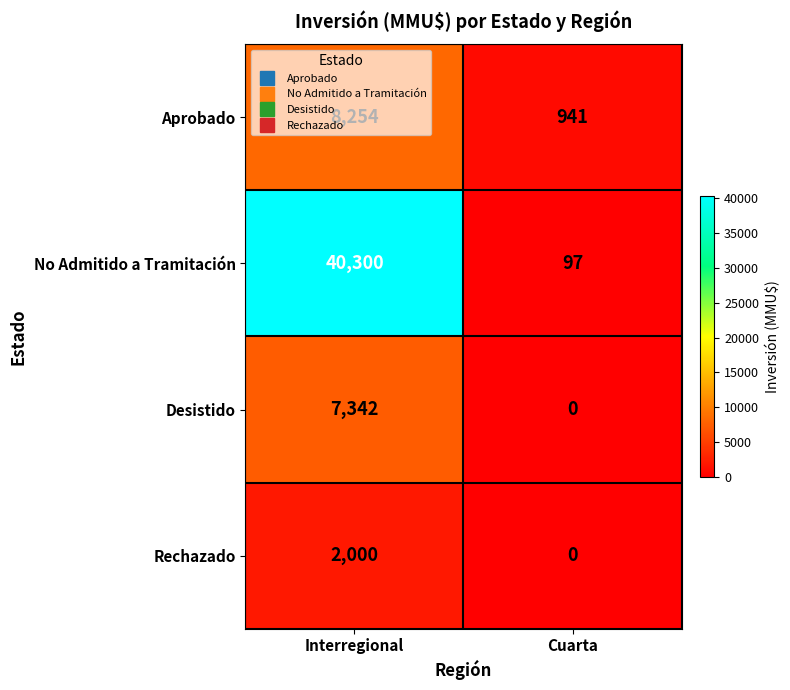

Rank the series by their maximum value, from highest to lowest.

No Admitido a Tramitación, Aprobado, Desistido, Rechazado